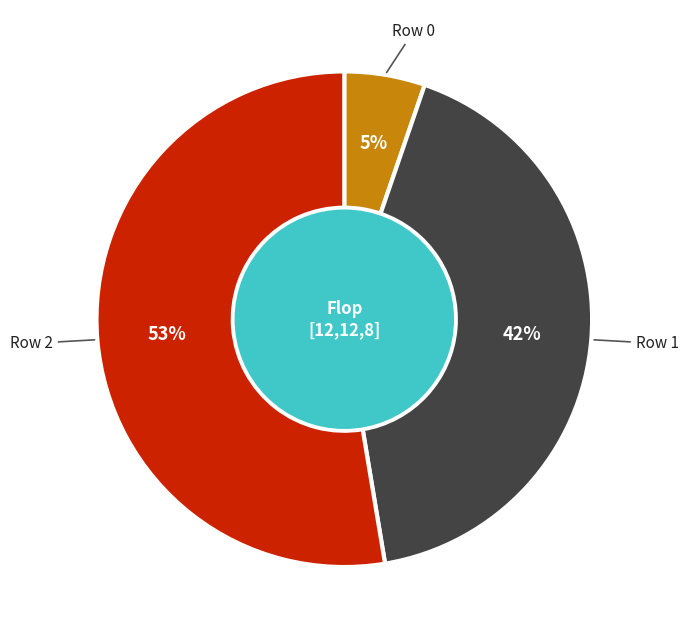

Do Row 2 and Row 1 together represent more than half of the pie?

Yes